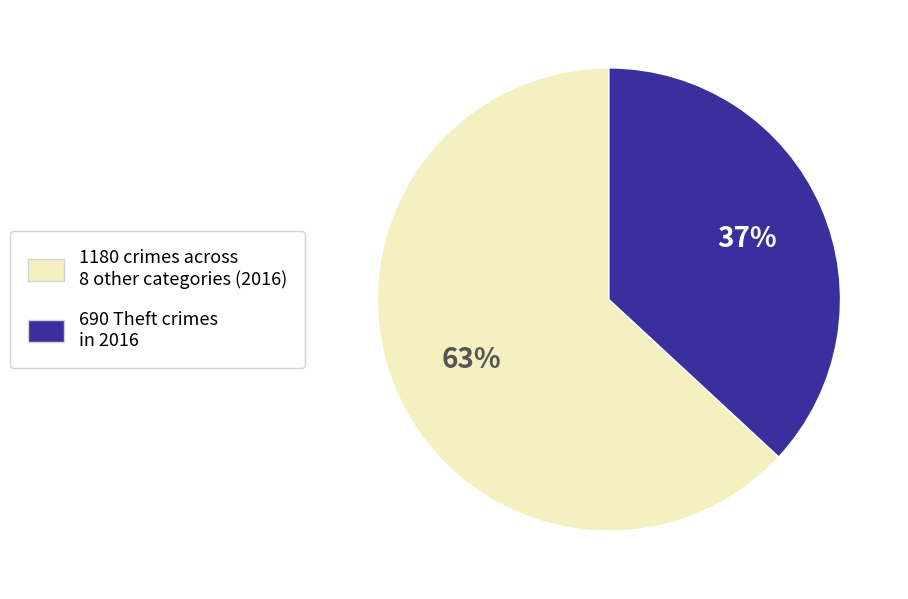

To the nearest percent, what is the average slice percentage?

50%